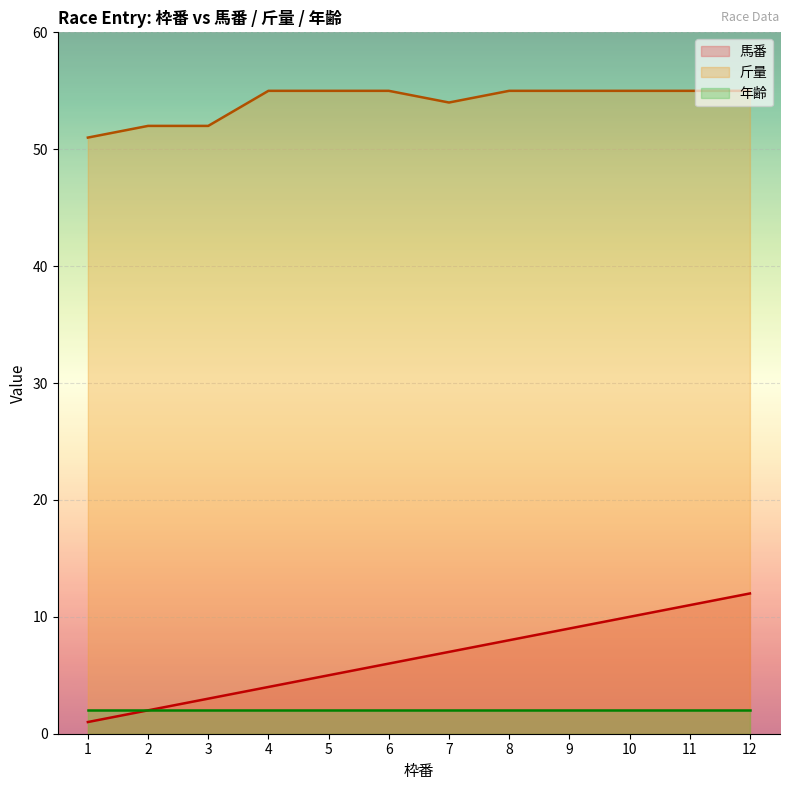

At which label does 馬番 first exceed 7?

8